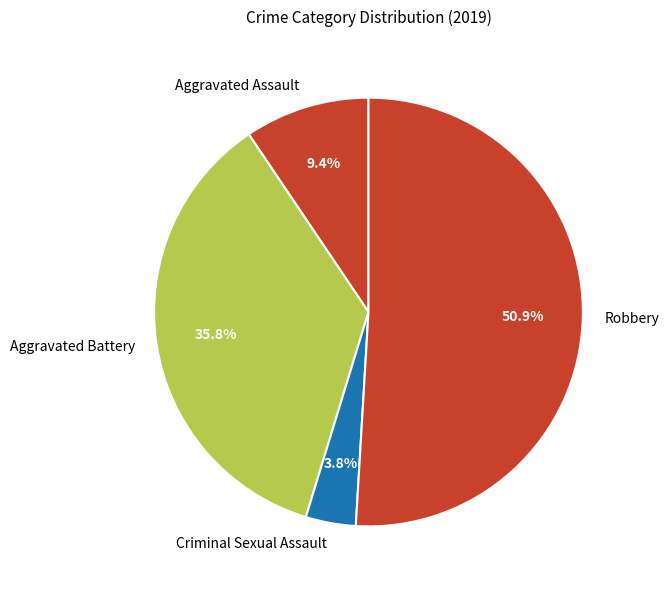

Is the sum of Aggravated Battery and Robbery greater than half?

Yes